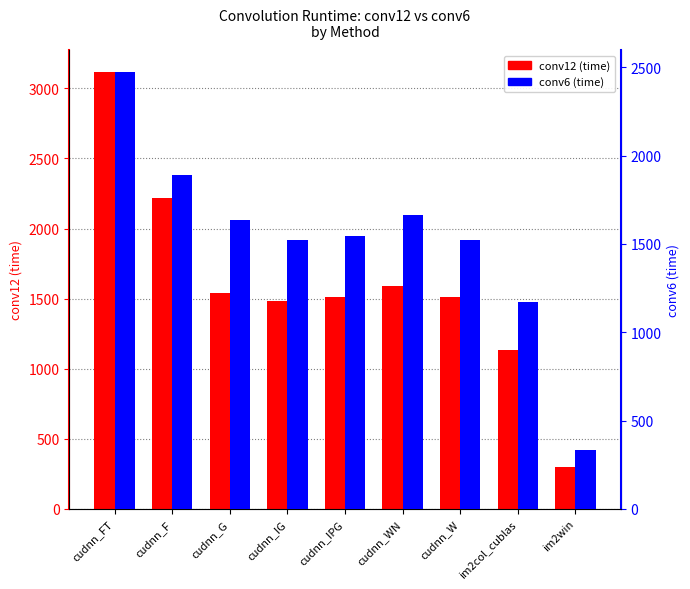

How many values in the conv6 series are below 1545?

4